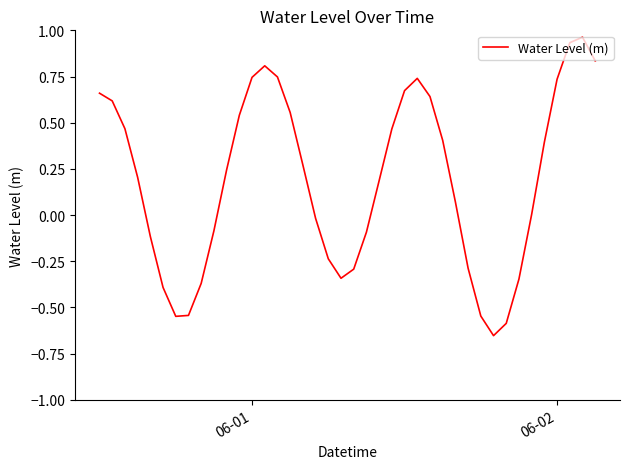

What is the difference between the second highest and minimum values?

1.6